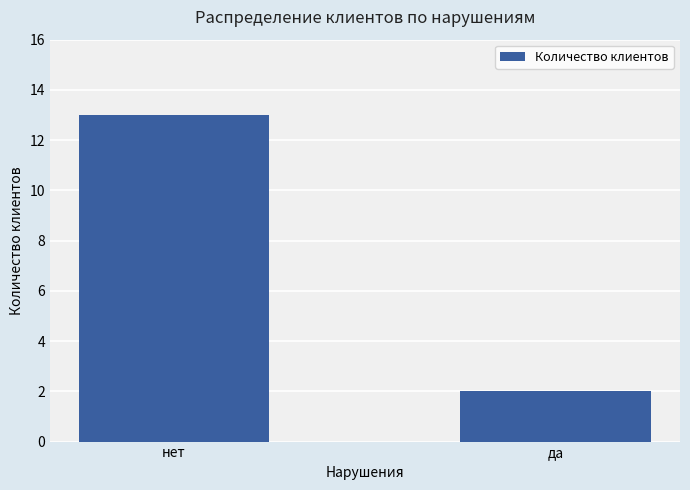

Where is the data nearest to the value 7?

да